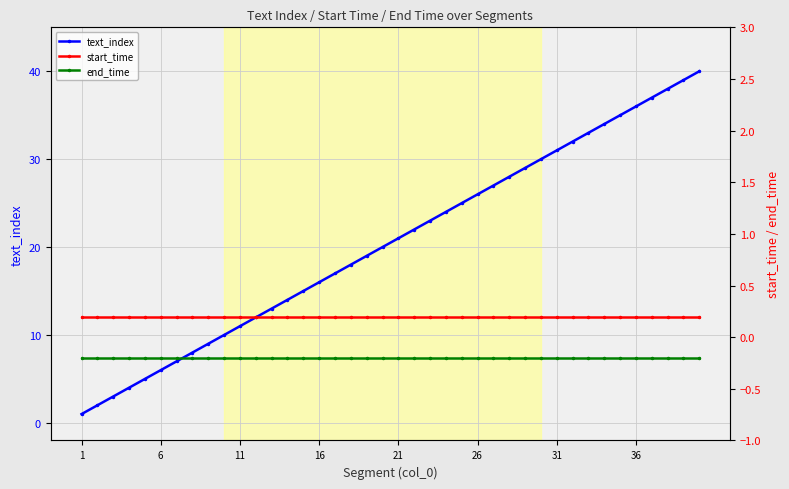

Reading left to right, what are all the values shown in this chart?

text_index: 1.0	2.0	3.0	4.0	5.0	6.0	7.0	8.0	9.0	10.0	11.0	12.0	13.0	14.0	15.0	16.0	17.0	18.0	19.0	20.0	21.0	22.0	23.0	24.0	25.0	26.0	27.0	28.0	29.0	30.0	31.0	32.0	33.0	34.0	35.0	36.0	37.0	38.0	39.0	40.0
start_time: 0.2	0.2	0.2	0.2	0.2	0.2	0.2	0.2	0.2	0.2	0.2	0.2	0.2	0.2	0.2	0.2	0.2	0.2	0.2	0.2	0.2	0.2	0.2	0.2	0.2	0.2	0.2	0.2	0.2	0.2	0.2	0.2	0.2	0.2	0.2	0.2	0.2	0.2	0.2	0.2
end_time: -0.2	-0.2	-0.2	-0.2	-0.2	-0.2	-0.2	-0.2	-0.2	-0.2	-0.2	-0.2	-0.2	-0.2	-0.2	-0.2	-0.2	-0.2	-0.2	-0.2	-0.2	-0.2	-0.2	-0.2	-0.2	-0.2	-0.2	-0.2	-0.2	-0.2	-0.2	-0.2	-0.2	-0.2	-0.2	-0.2	-0.2	-0.2	-0.2	-0.2